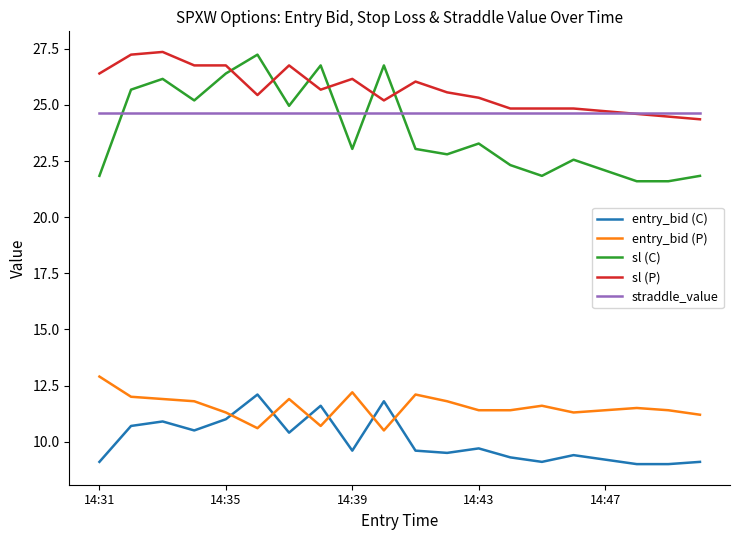

What is the minimum value shown in the chart?

9.0